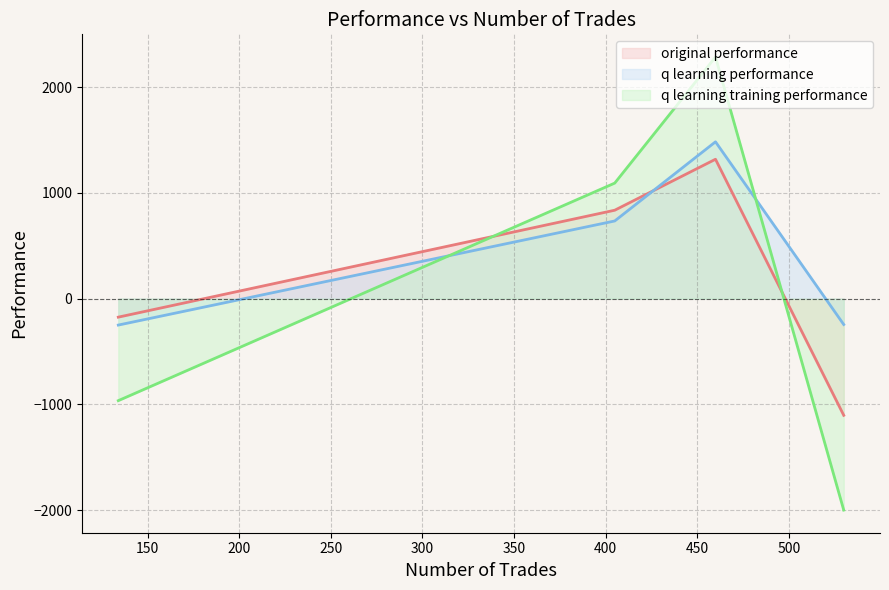

After their last crossing, which series has the higher values: original performance or q learning training performance?

original performance